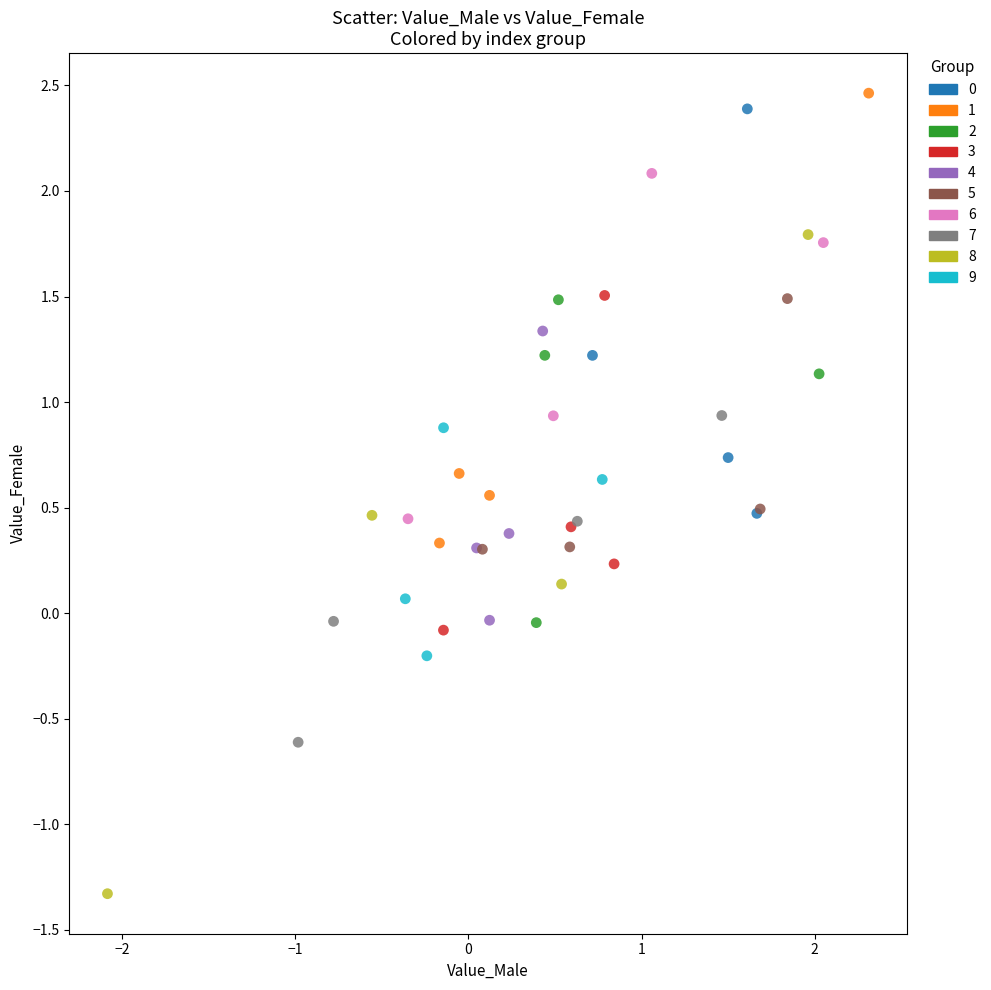

Which series contains the lowest Y value?

8